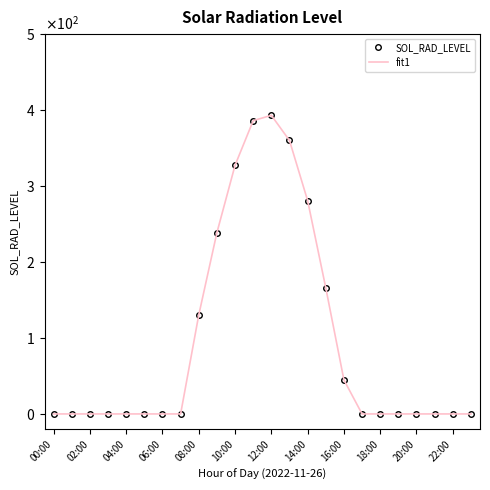

Is this an area chart (filled region under the line)?

No